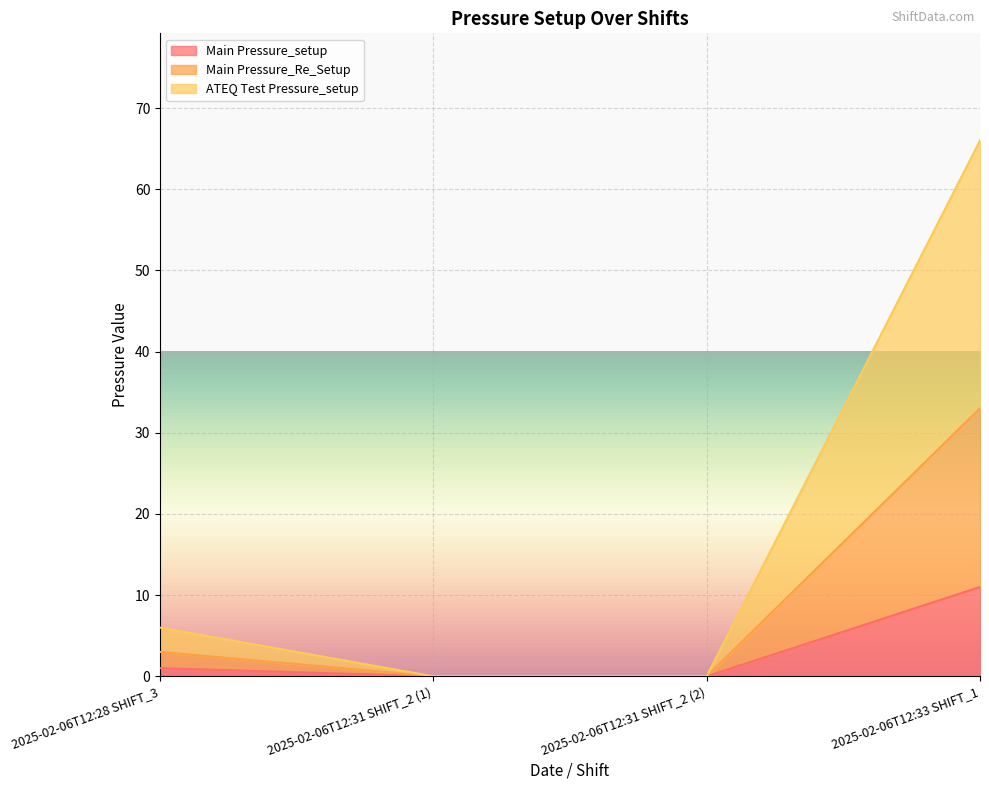

True or false: ATEQ Test Pressure_setup and Main Pressure_Re_Setup cross at least once.

False